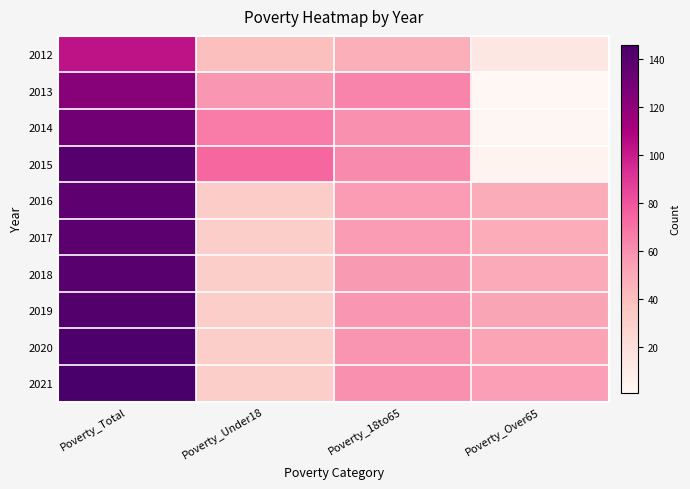

Reading left to right, transcribe all the data shown in this chart.

2012: Poverty_Total=103	Poverty_Under18=40	Poverty_18to65=48	Poverty_Over65=14
2013: Poverty_Total=123	Poverty_Under18=58	Poverty_18to65=64	Poverty_Over65=1
2014: Poverty_Total=131	Poverty_Under18=67	Poverty_18to65=60	Poverty_Over65=2
2015: Poverty_Total=141	Poverty_Under18=74	Poverty_18to65=62	Poverty_Over65=4
2016: Poverty_Total=138	Poverty_Under18=32	Poverty_18to65=56	Poverty_Over65=49
2017: Poverty_Total=139	Poverty_Under18=31	Poverty_18to65=56	Poverty_Over65=49
2018: Poverty_Total=140	Poverty_Under18=31	Poverty_18to65=57	Poverty_Over65=50
2019: Poverty_Total=142	Poverty_Under18=31	Poverty_18to65=58	Poverty_Over65=52
2020: Poverty_Total=144	Poverty_Under18=31	Poverty_18to65=59	Poverty_Over65=53
2021: Poverty_Total=146	Poverty_Under18=31	Poverty_18to65=60	Poverty_Over65=55